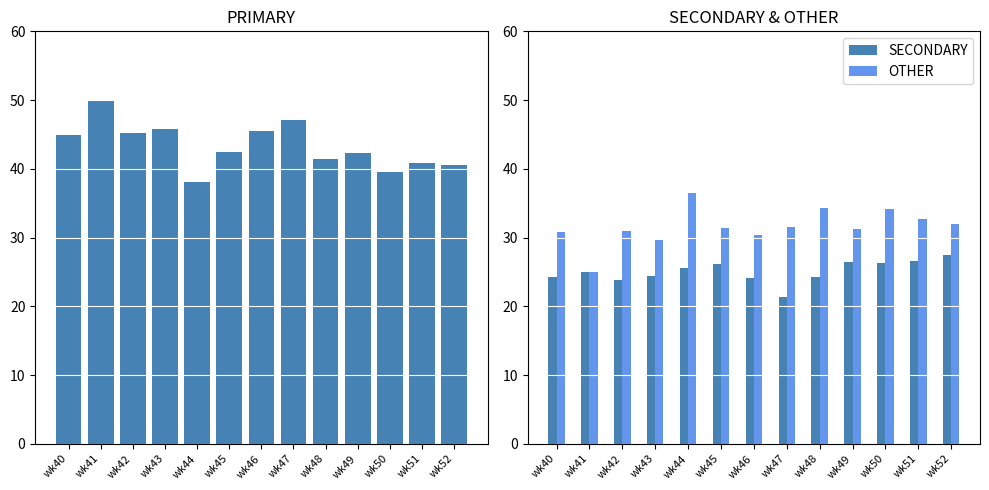

What is the total value across all series at wk51?

100.0